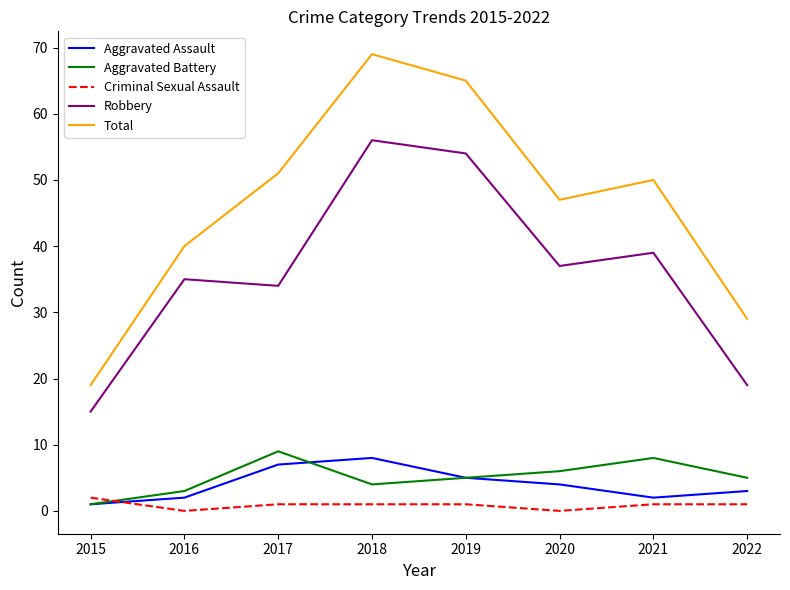

What is the sum of the Robbery values at 2020 and 2015?

52